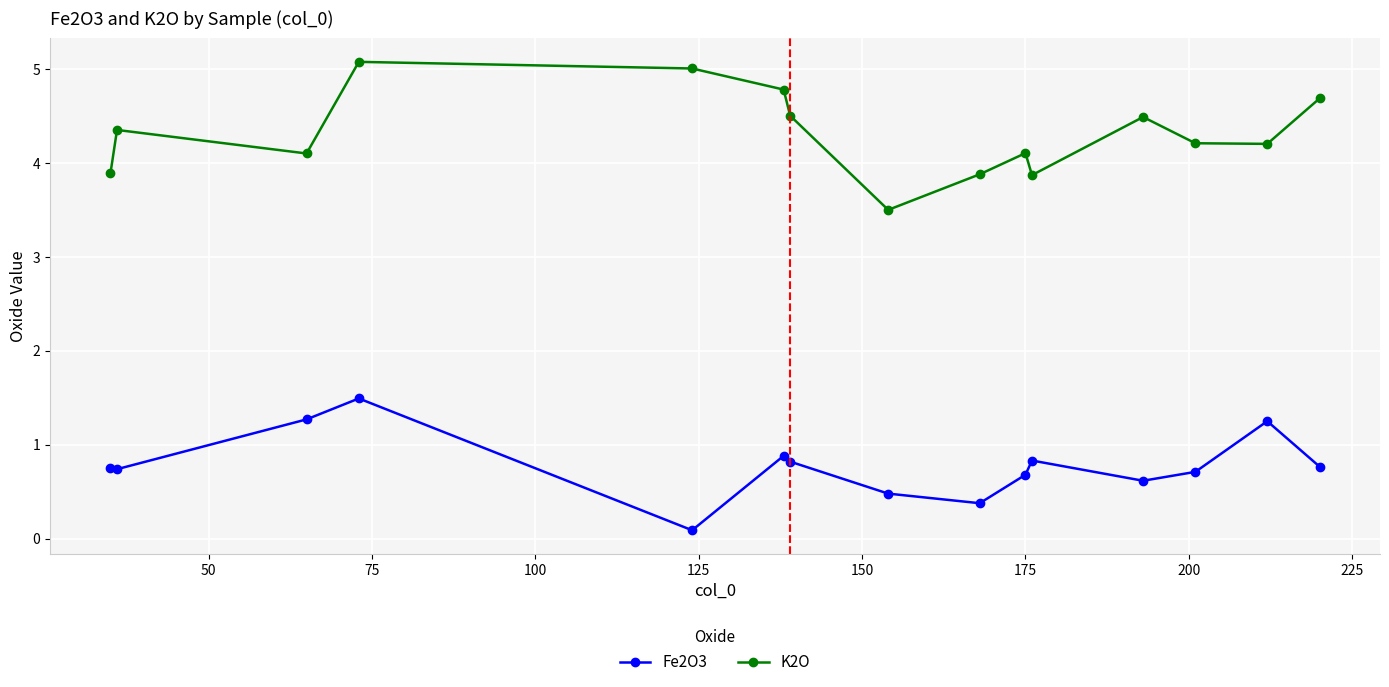

What is the maximum value shown in the chart?

5.1